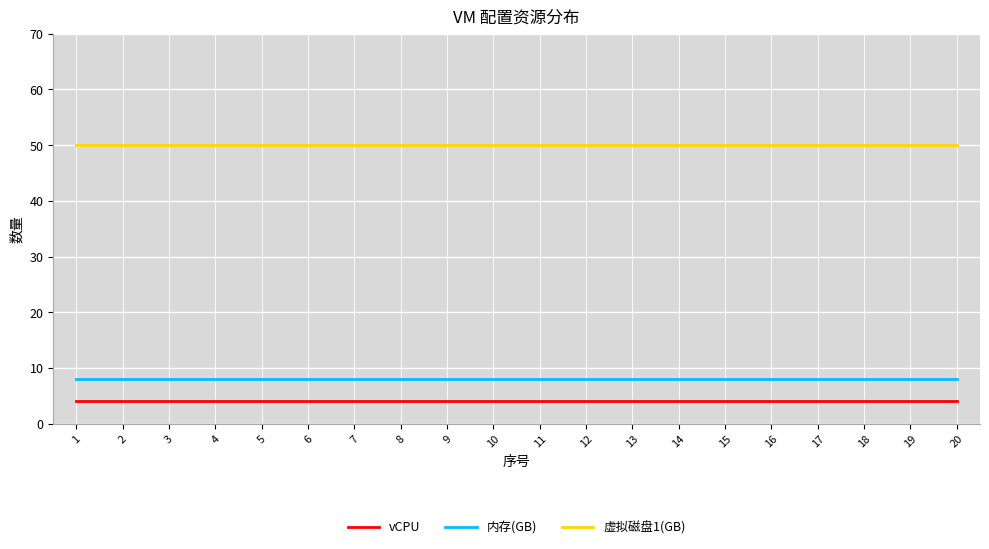

Reading left to right, transcribe all the data shown in this chart.

vCPU: 1=4	2=4	3=4	4=4	5=4	6=4	7=4	8=4	9=4	10=4	11=4	12=4	13=4	14=4	15=4	16=4	17=4	18=4	19=4	20=4
内存(GB): 1=8	2=8	3=8	4=8	5=8	6=8	7=8	8=8	9=8	10=8	11=8	12=8	13=8	14=8	15=8	16=8	17=8	18=8	19=8	20=8
虚拟磁盘1(GB): 1=50	2=50	3=50	4=50	5=50	6=50	7=50	8=50	9=50	10=50	11=50	12=50	13=50	14=50	15=50	16=50	17=50	18=50	19=50	20=50